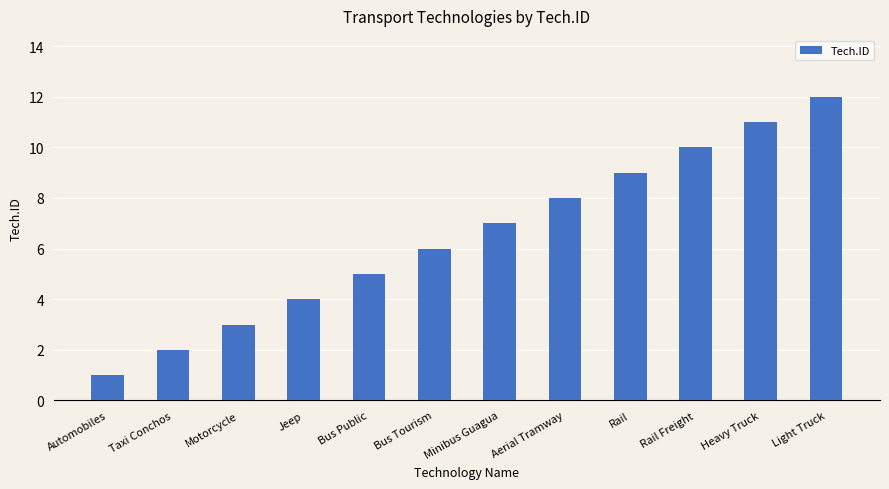

How many values are below 7?

6